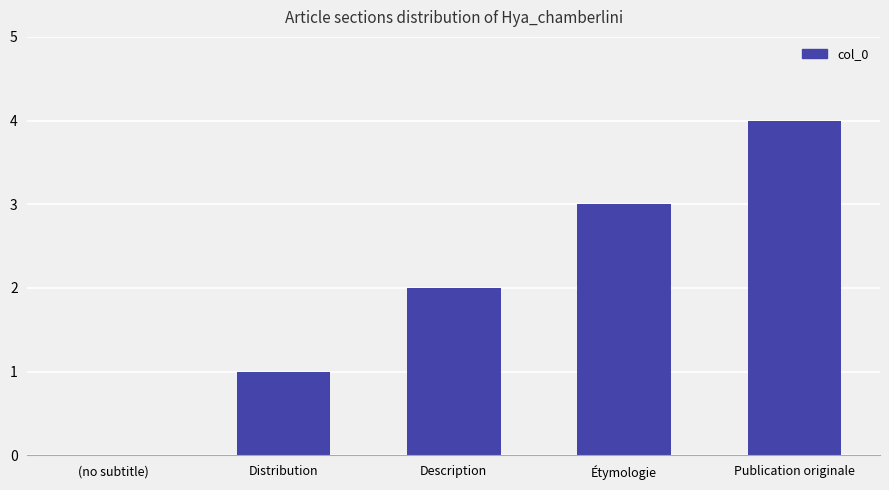

What is the sum of all values?

10